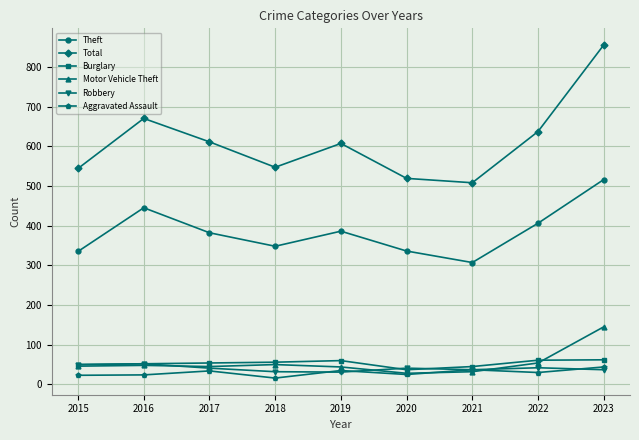

Where is the first local maximum for Total?

2016